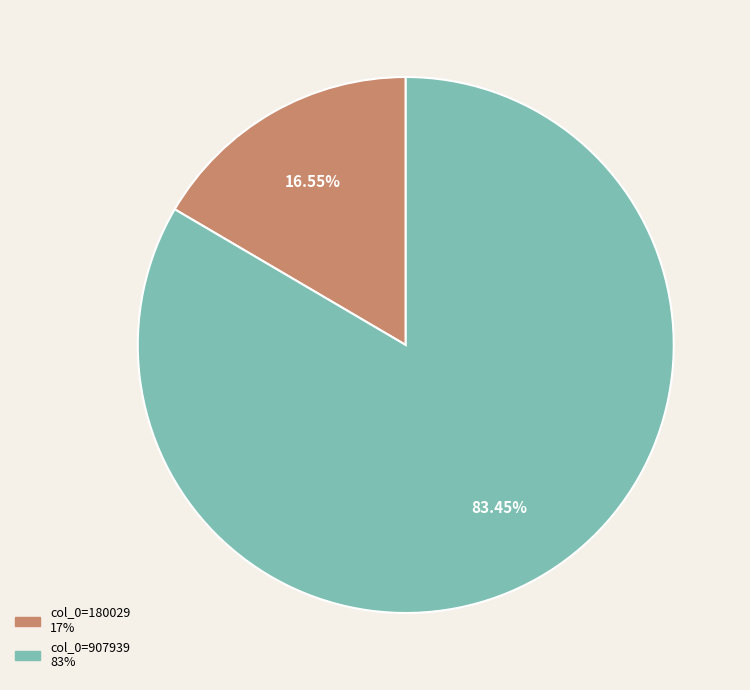

Does any single category account for the majority?

Yes